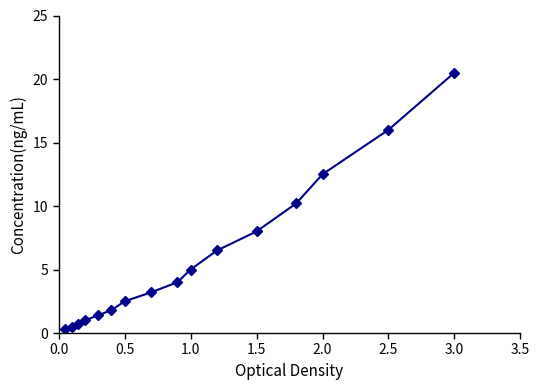

How many values are below 4?

8